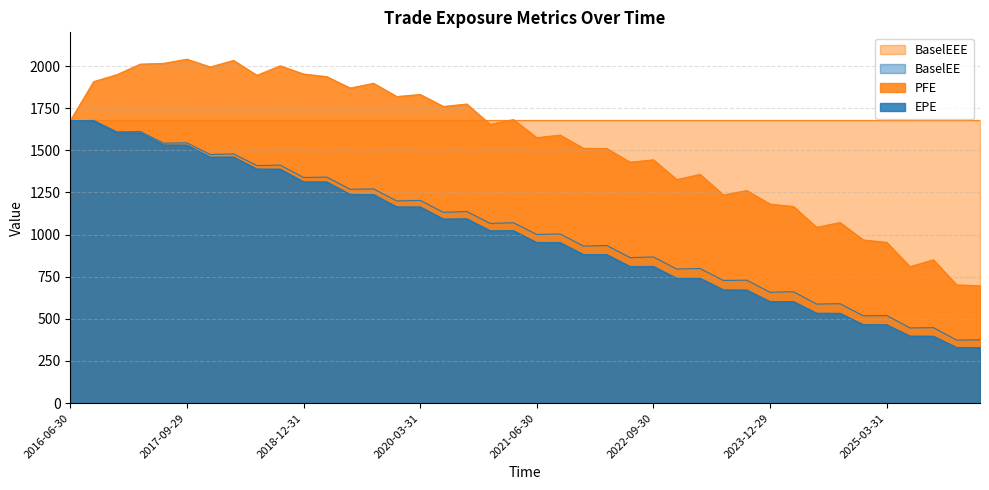

Is it true that EPE equals 1022.9 at 2021-03-31?

True